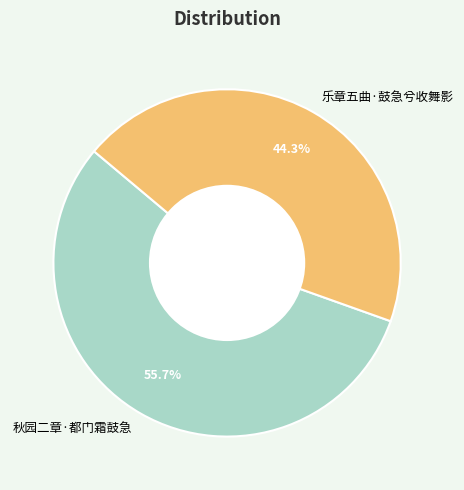

What is the smallest slice in the pie chart?

乐章五曲·鼓急兮收舞影